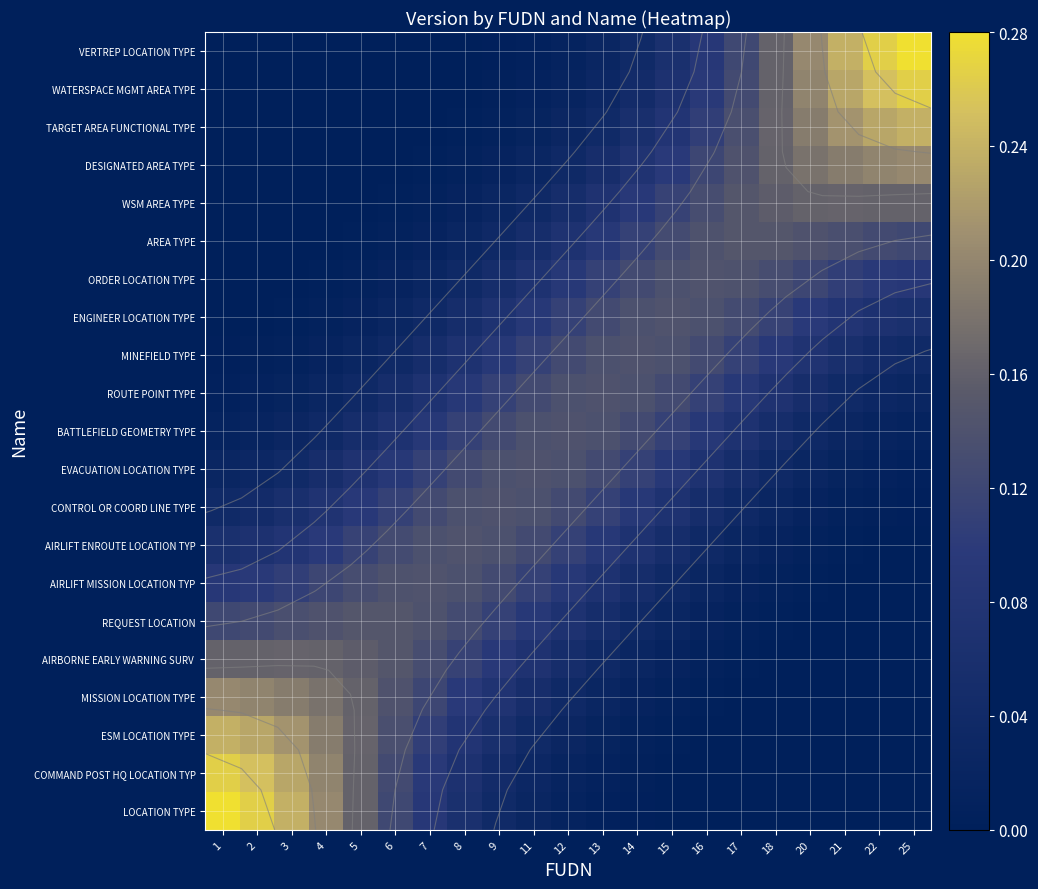

Which label corresponds to the smallest value in the chart?

25